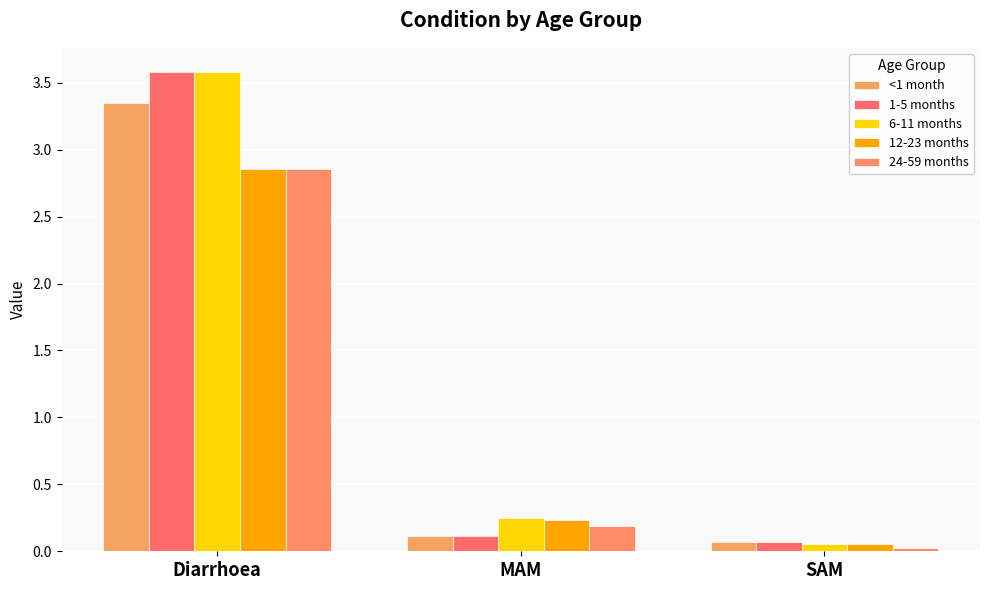

Is it true that 1-5 months equals 0.1 at MAM?

True